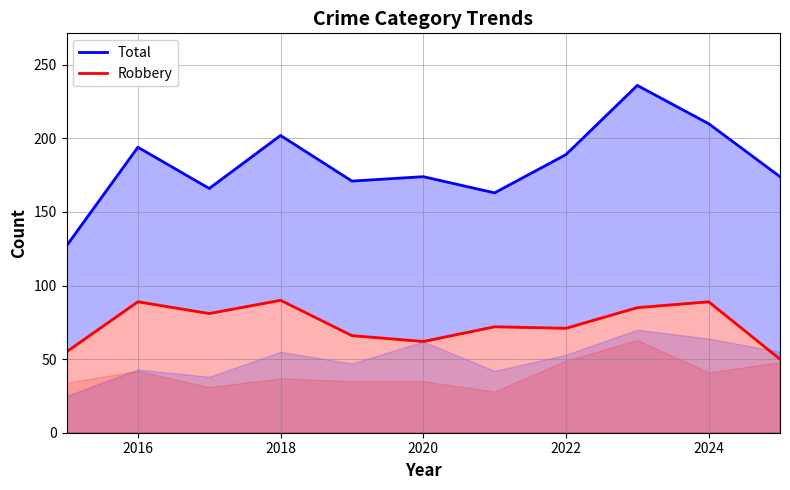

Rank the series by their average value, from highest to lowest.

Total, Robbery